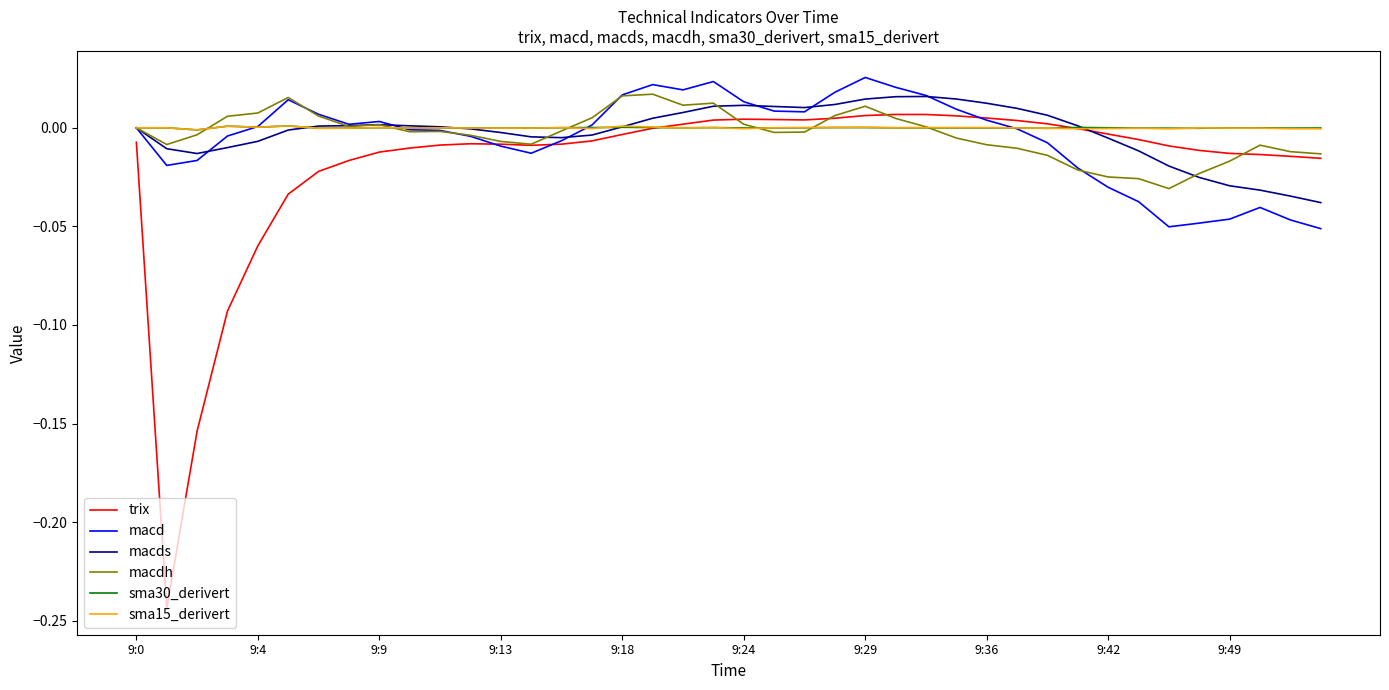

Which series ends up on top after the final intersection of sma15_derivert and trix?

sma15_derivert